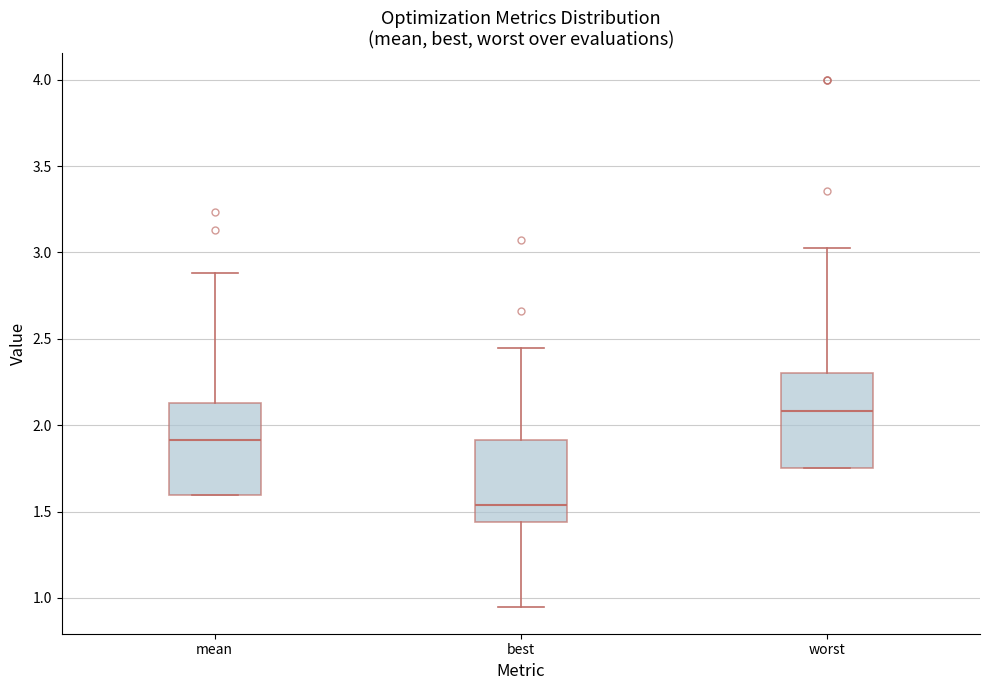

Reading left to right, read every box against the y-axis: the position of its median line, the range the box covers, and the ends of its whiskers. The values are not printed on the chart, so give them approximately, as read against the axis.

mean: median 1.90, box 1.60 to 2.15, whiskers 1.60 to 2.90
best: median 1.55, box 1.45 to 1.90, whiskers 0.95 to 2.45
worst: median 2.10, box 1.75 to 2.30, whiskers 1.75 to 3.00